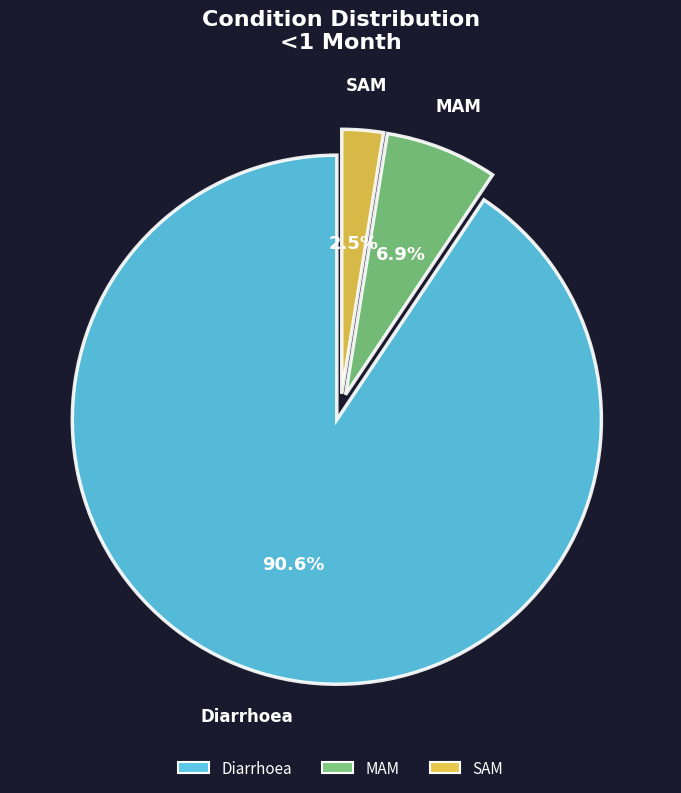

Does Diarrhoea represent more than half of the total?

Yes